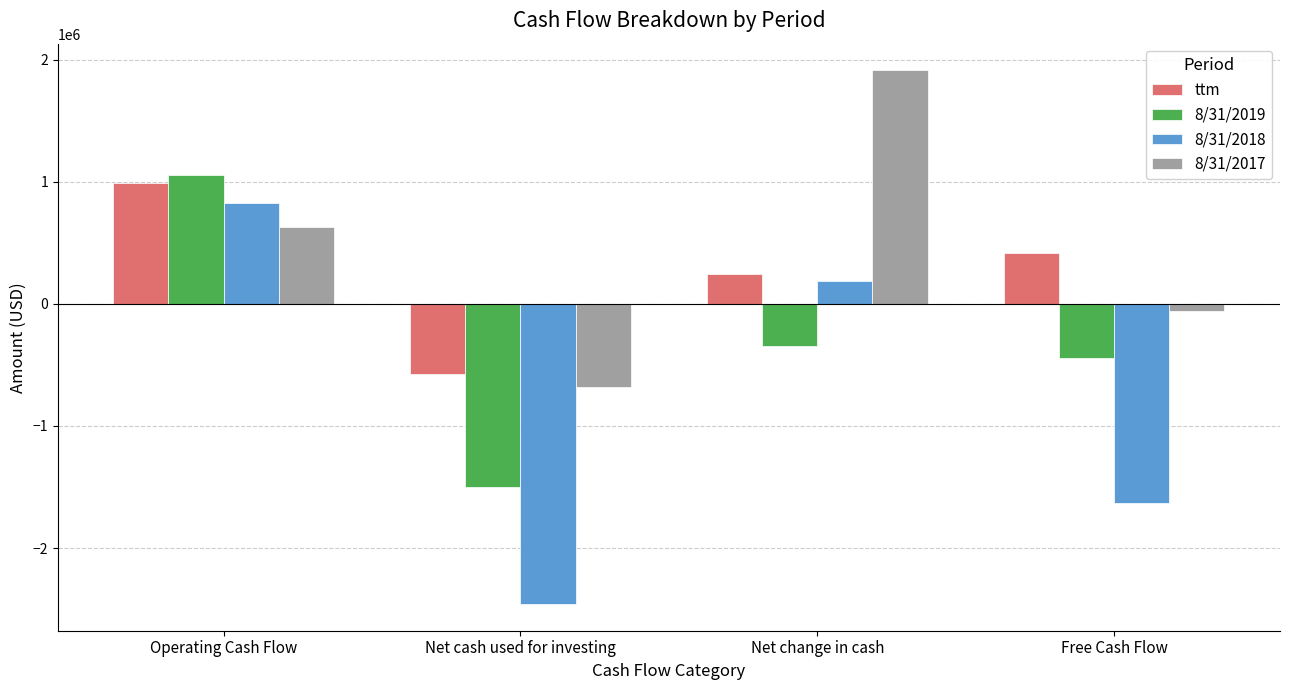

What is the difference between the maximum and minimum values in the 8/31/2017 series?

2593598